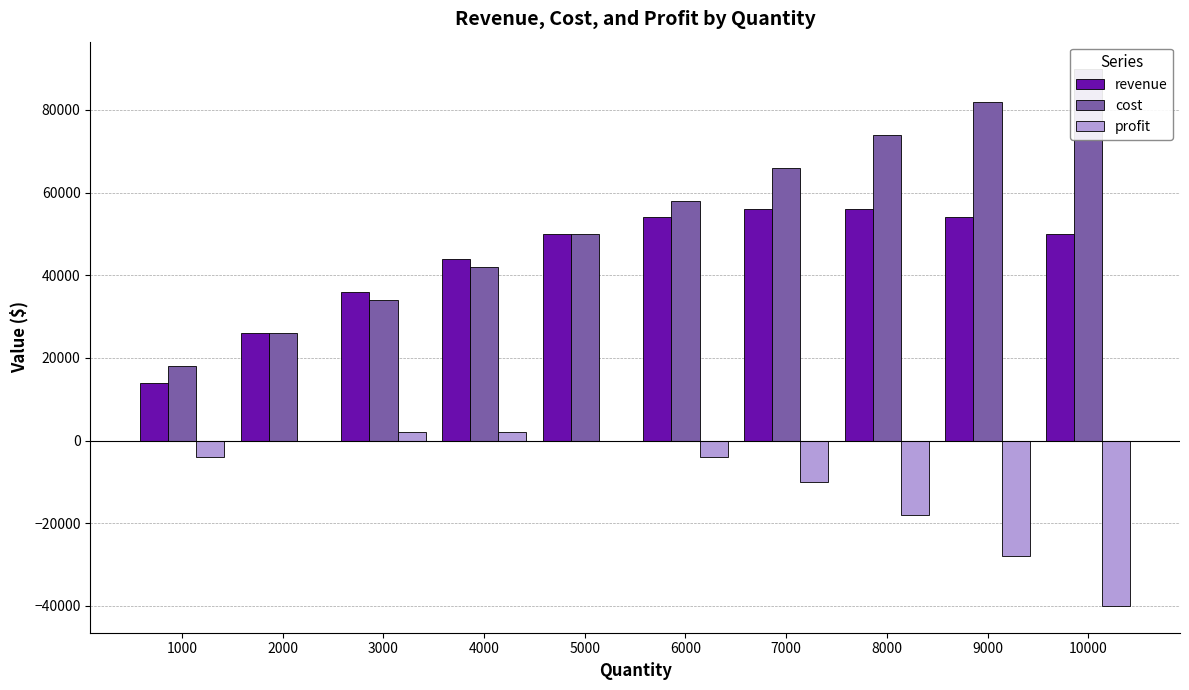

What is the difference between the cost values at 7000 and 4000?

24000